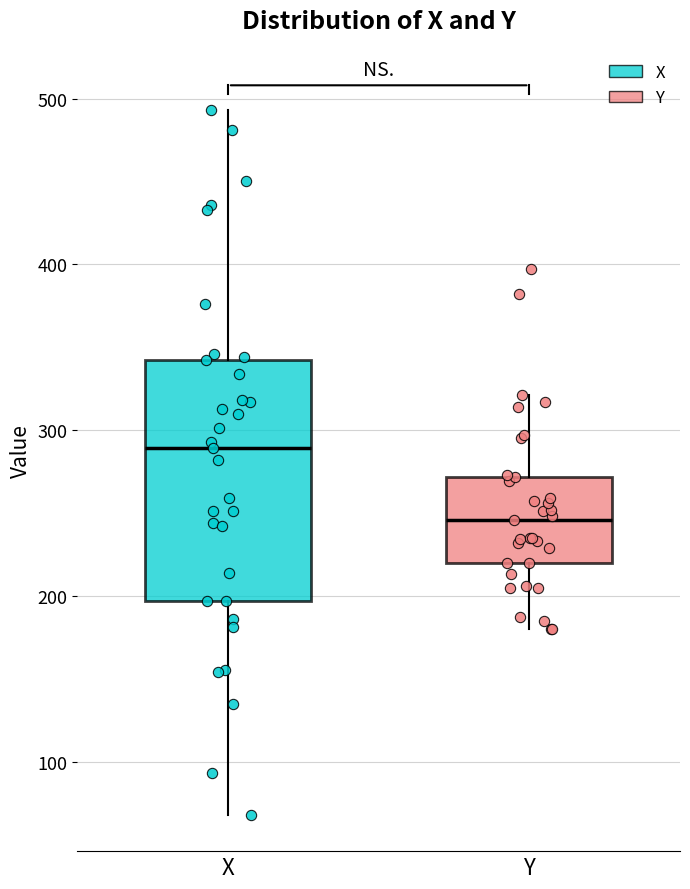

Where does the median line of the box for Y sit on the y-axis? The values are not printed on the chart, so give them approximately, as read against the axis.

250